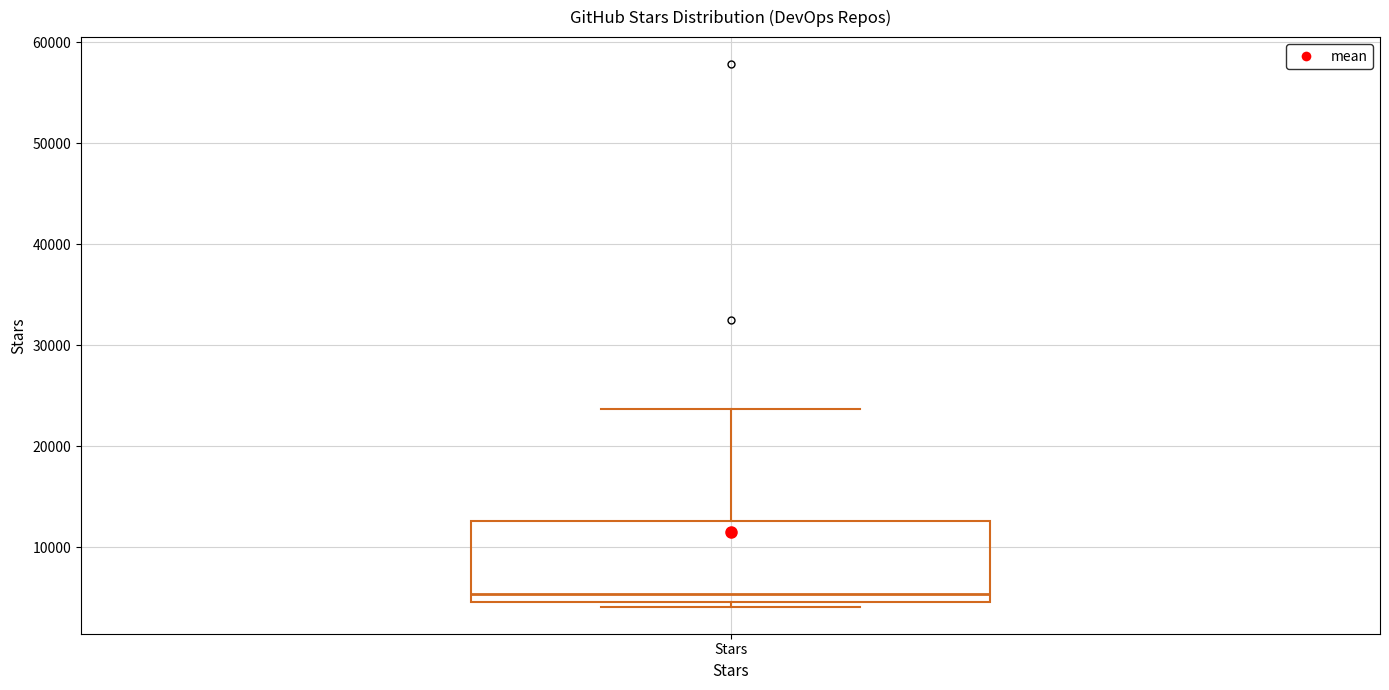

Read this box plot against the y-axis: the position of the median line, the range covered by the box, and the ends of both whiskers. The values are not printed on the chart, so give them approximately, as read against the axis.

median 5000 (just above the box's lower edge), box 5000 to 13000, whiskers 4000 to 24000